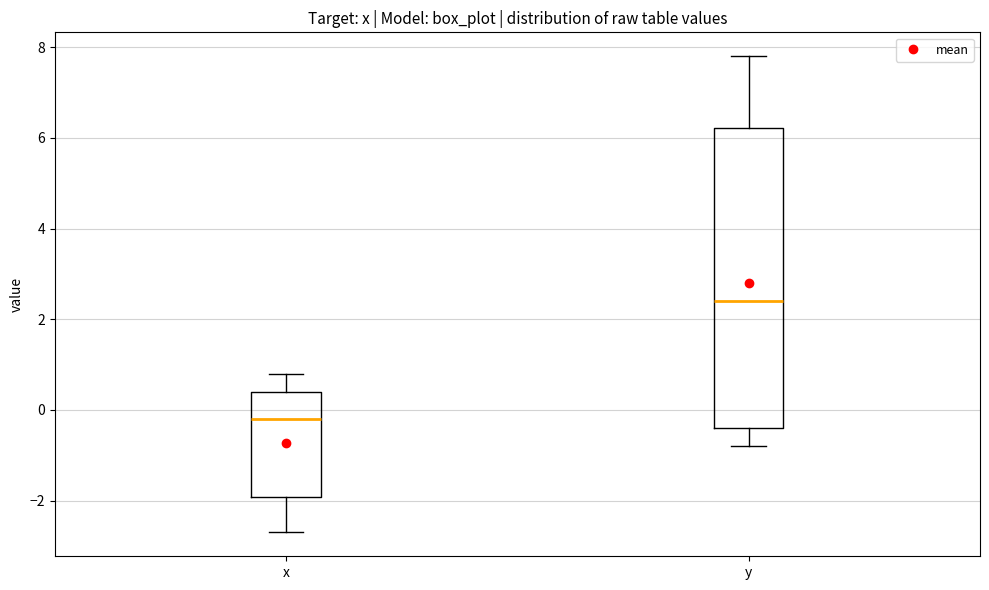

Reading left to right, read every box against the y-axis: the position of its median line, the range the box covers, and the ends of its whiskers. The values are not printed on the chart, so give them approximately, as read against the axis.

x: median -0.2, box -2.0 to 0.4, whiskers -2.6 to 0.8
y: median 2.4, box -0.4 to 6.2, whiskers -0.8 to 7.8